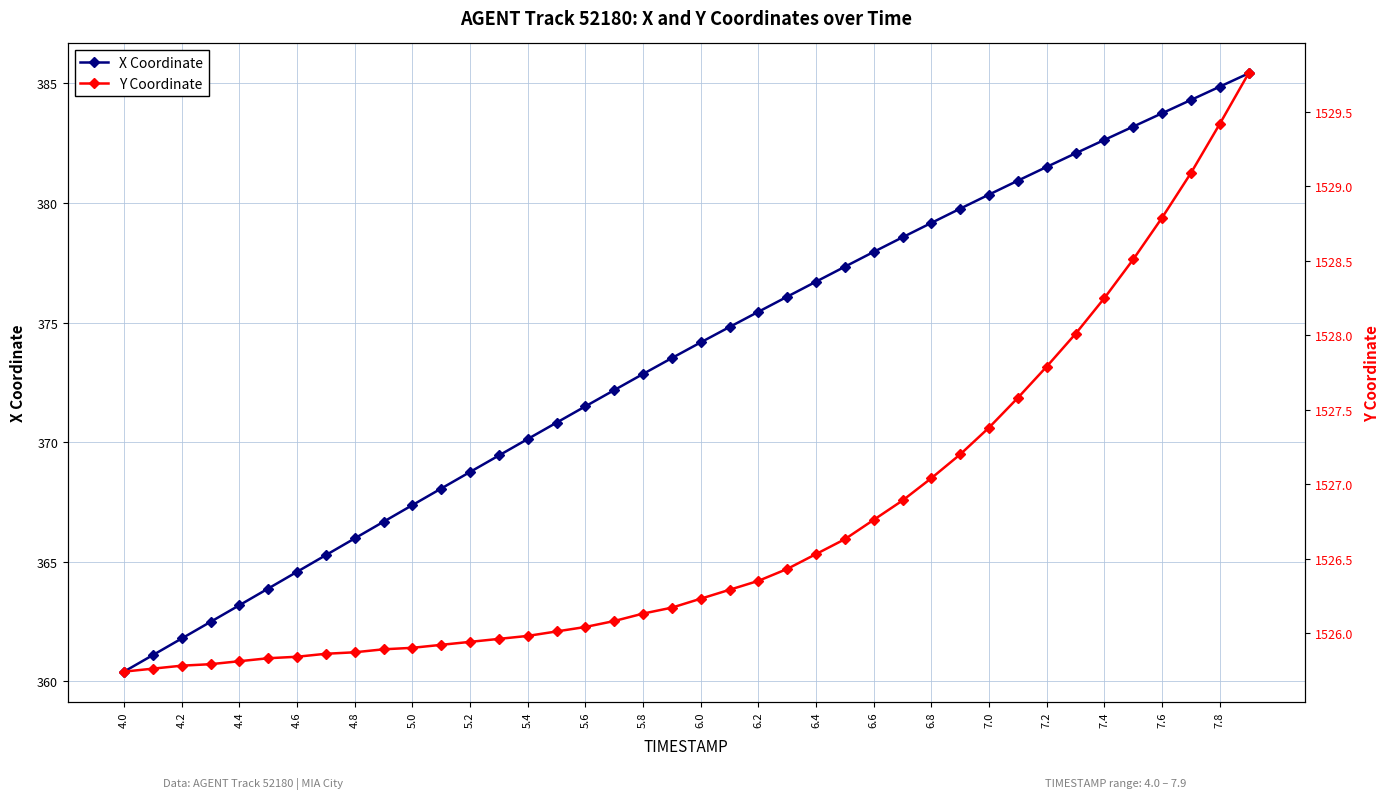

What is the highest value of the X Coordinate series?

385.4